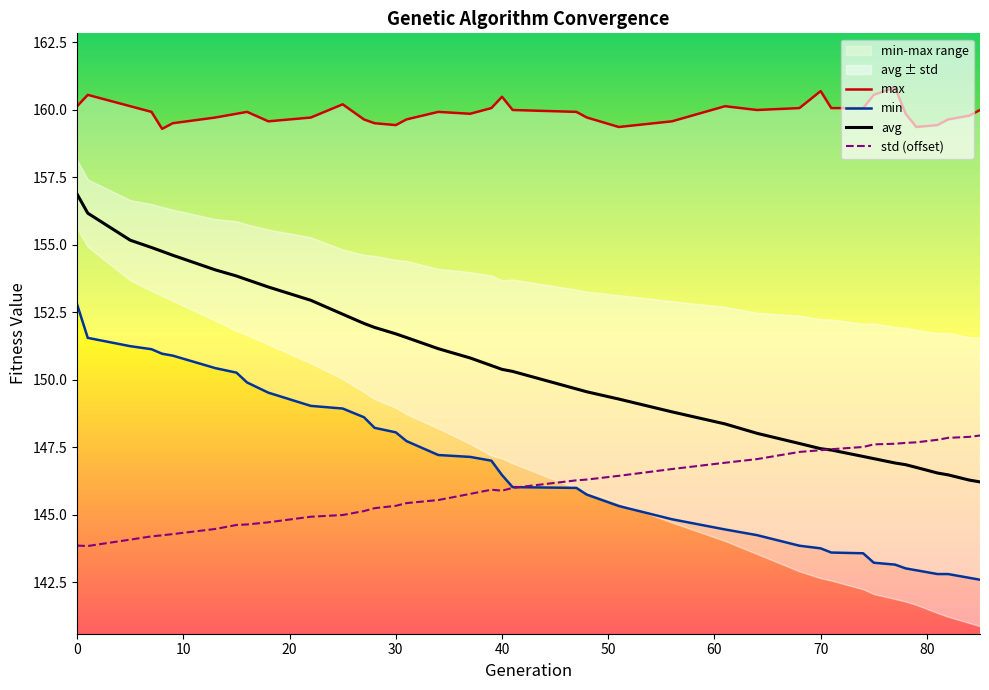

What is the sum of all min values?

5721.4